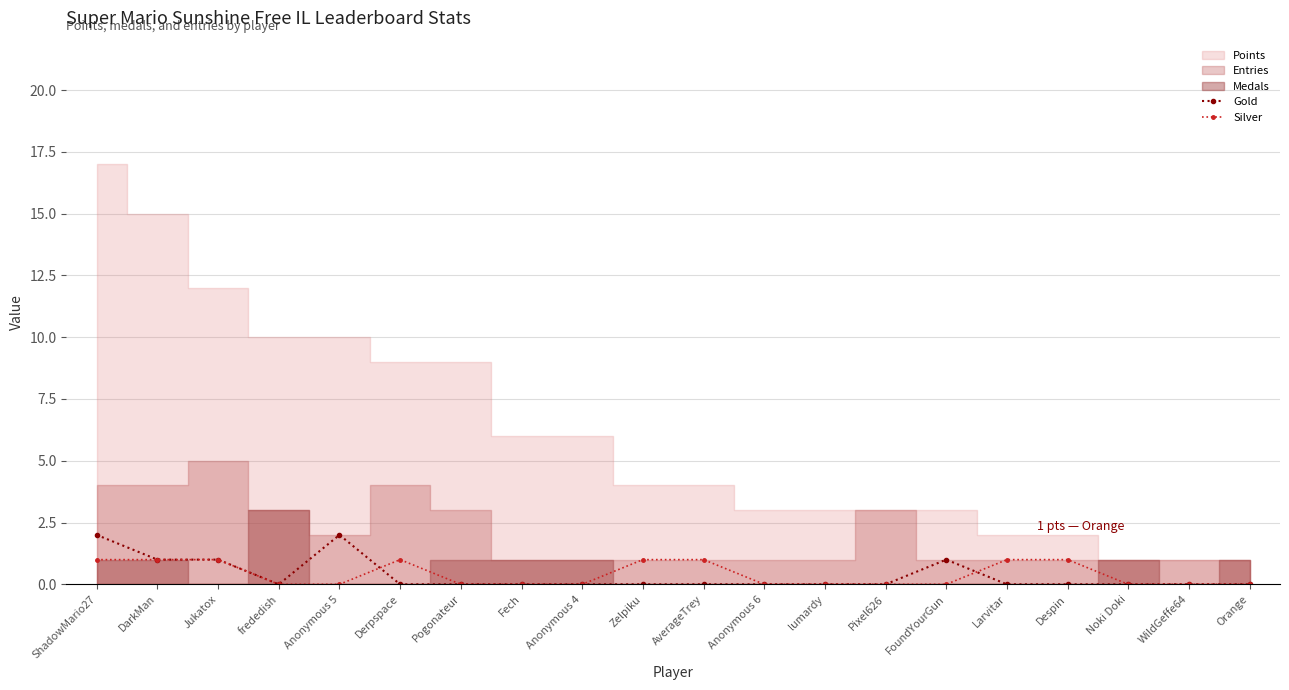

The value of Silver at FoundYourGun is -1. True or false?

False